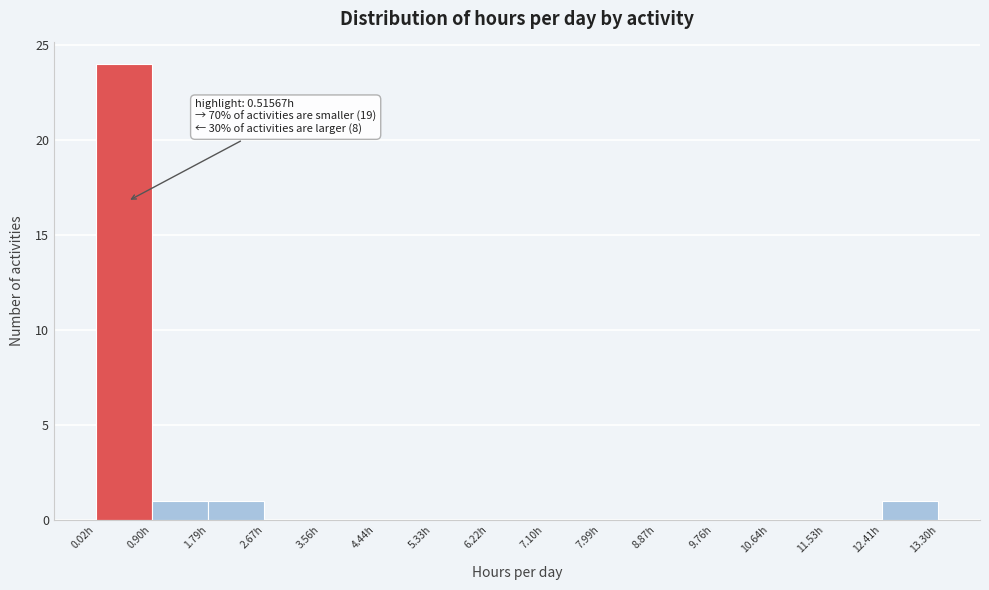

Which range on the x-axis has the tallest bar?

0.0 to 0.9